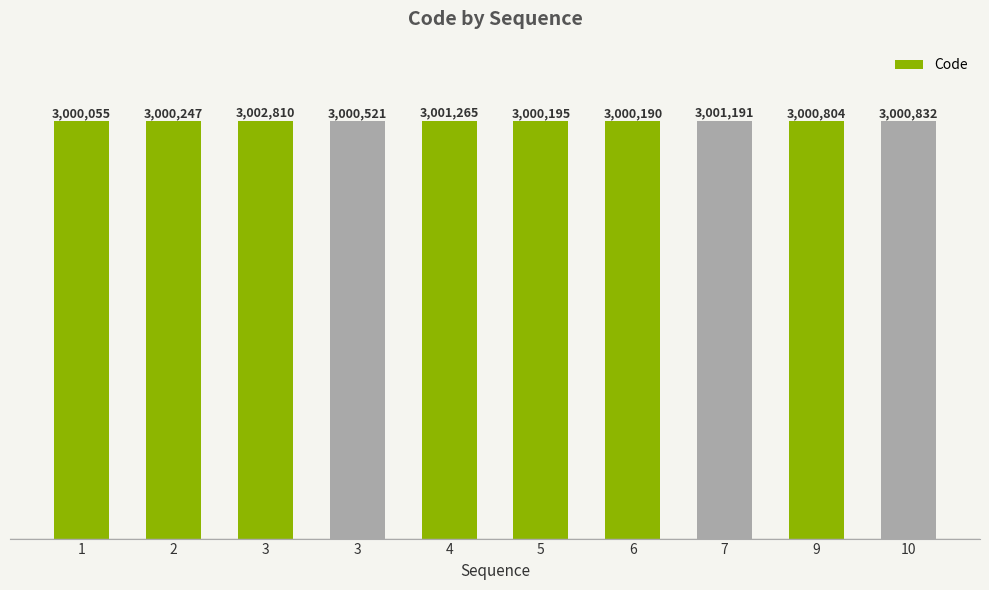

Reading left to right, extract all data points from this chart.

1=3000055	2=3000247	3=3002810	3=3000521	4=3001265	5=3000195	6=3000190	7=3001191	9=3000804	10=3000832